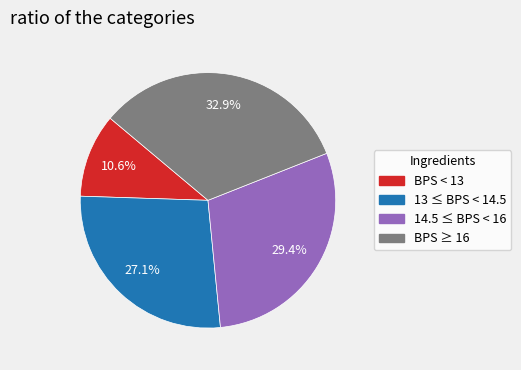

Is there a majority slice in this chart?

No